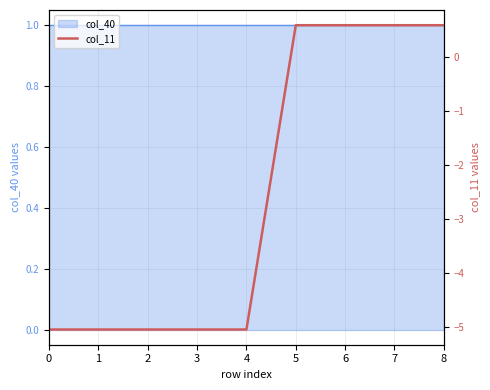

Reading left to right, what are all the values shown in this chart?

0=-5.1	1=-5.1	2=-5.1	3=-5.1	4=-5.1	5=0.6	6=0.6	7=0.6	8=0.6